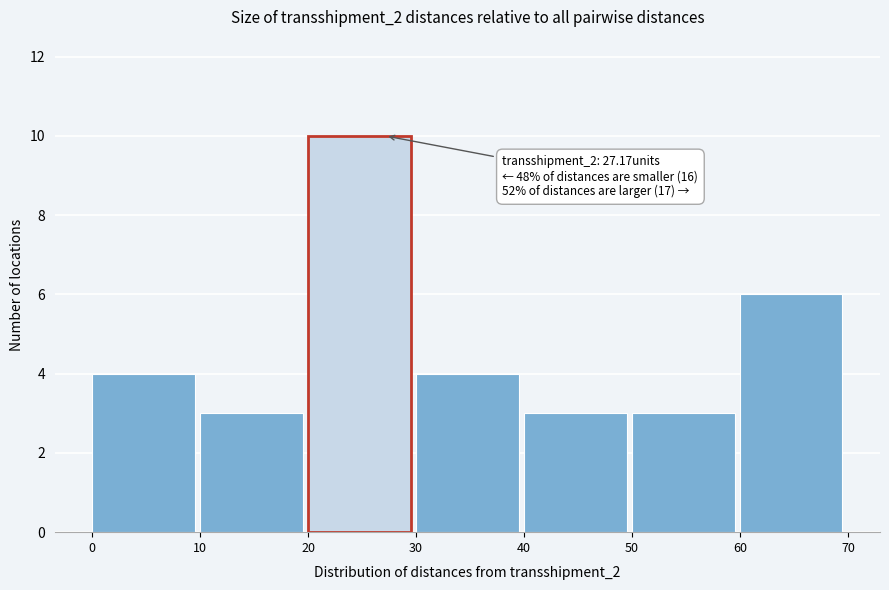

Which range on the x-axis has the tallest bar?

20 to 30